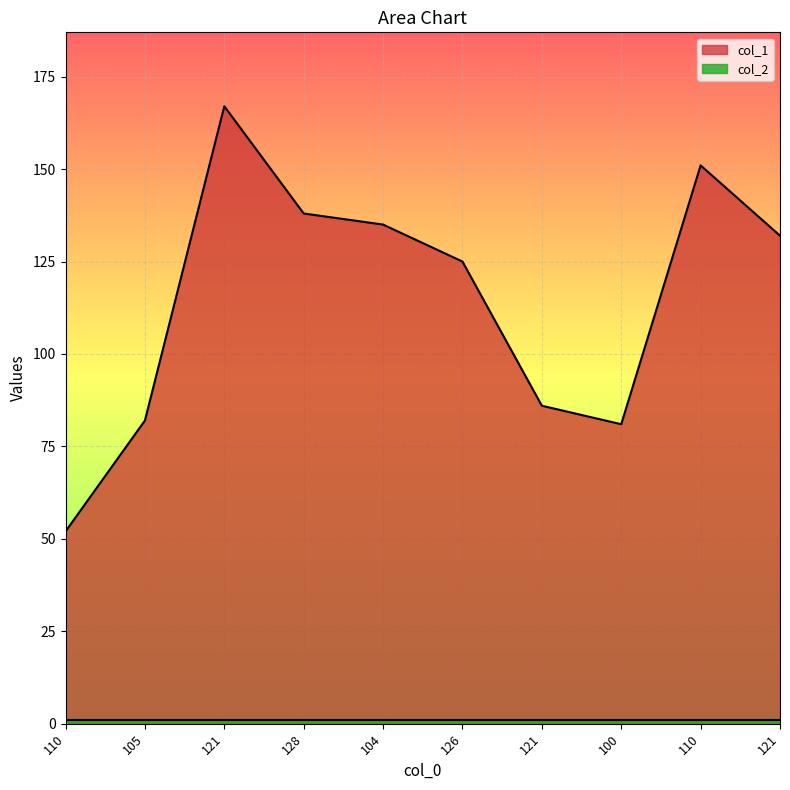

Which has a higher value, 105 or 100?

105